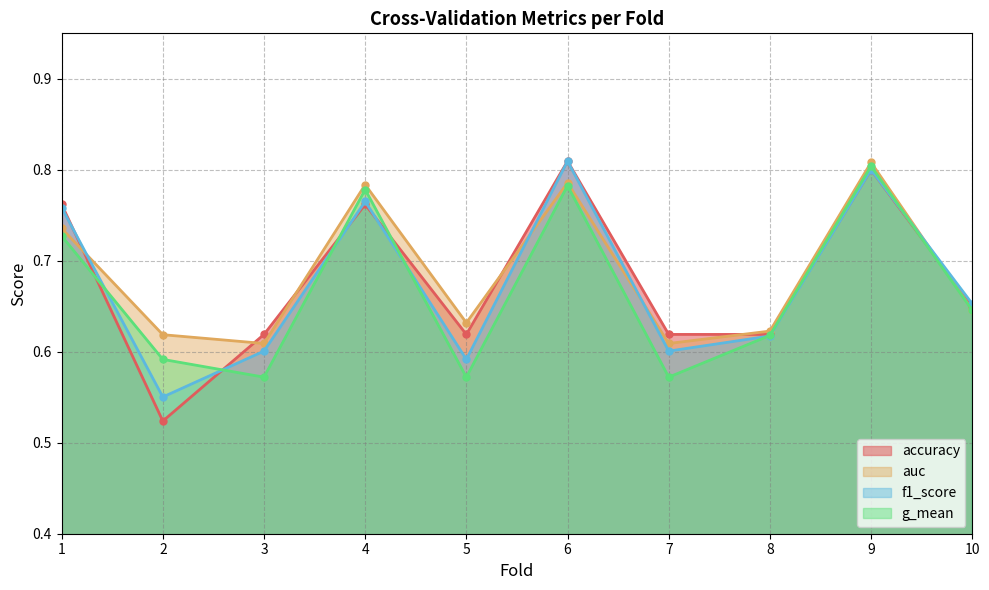

List the series in order of their peak value, highest first.

accuracy, f1_score, auc, g_mean